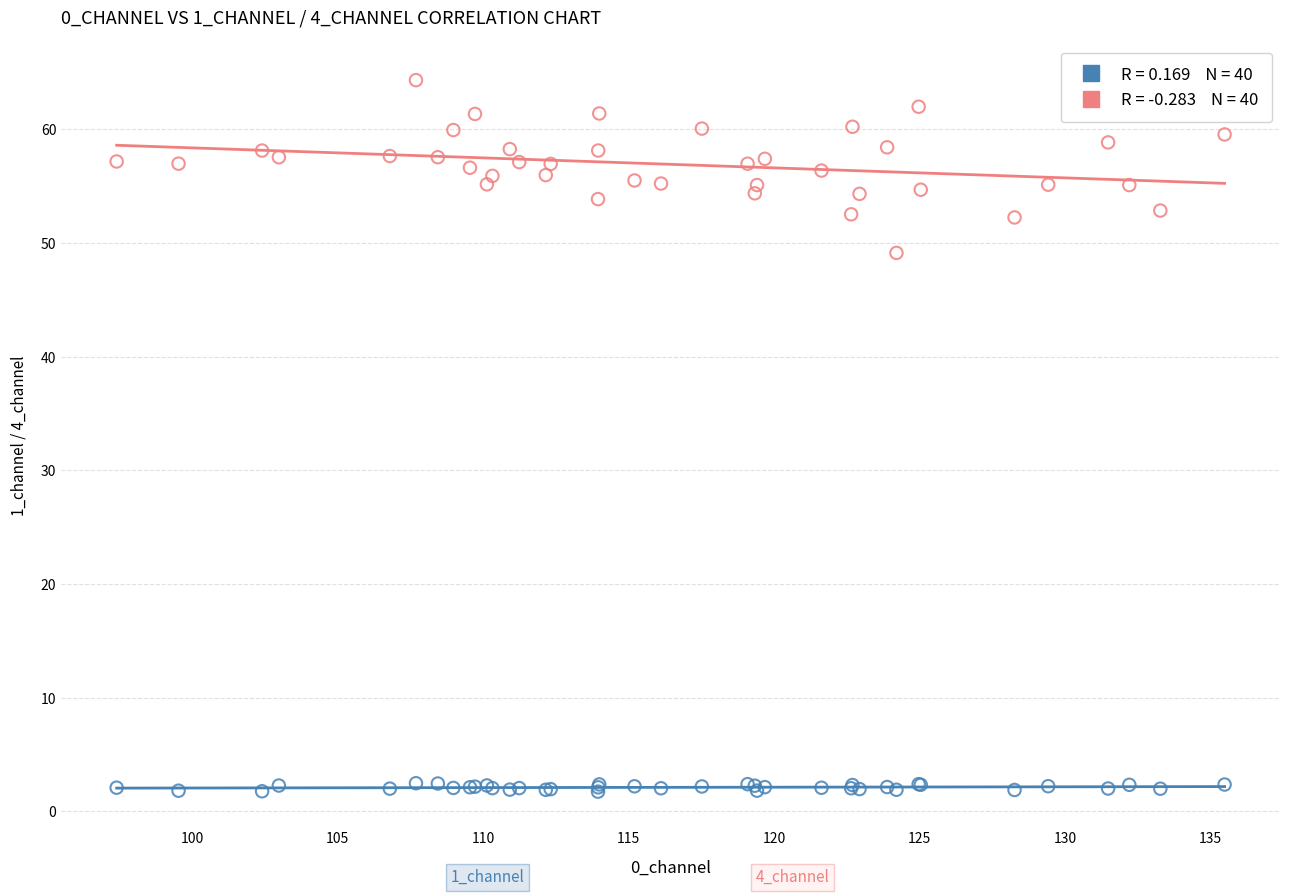

Across all series, what Y value is closest to 33?

49.1